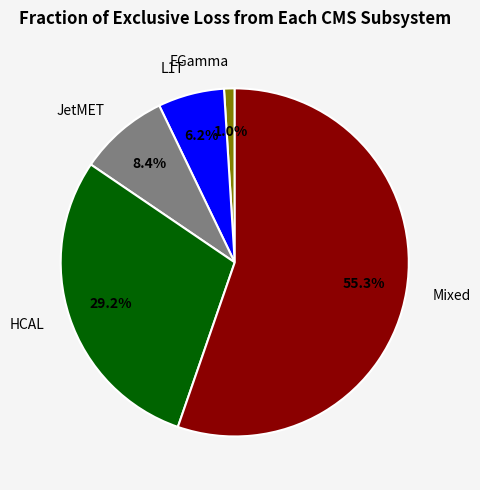

How many segments does this pie chart have?

5